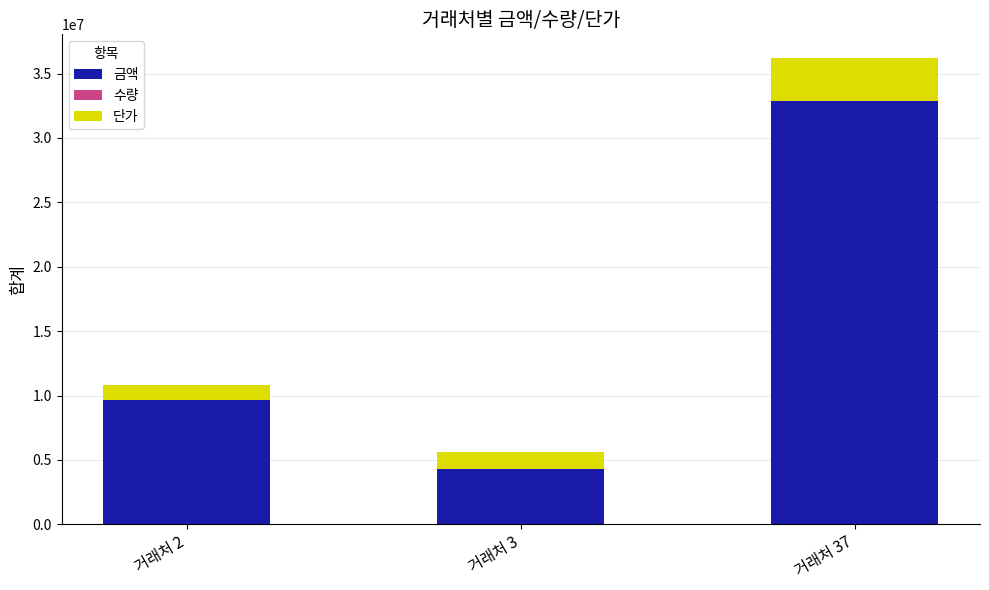

At which category is the sum across all series the highest?

거래처 37